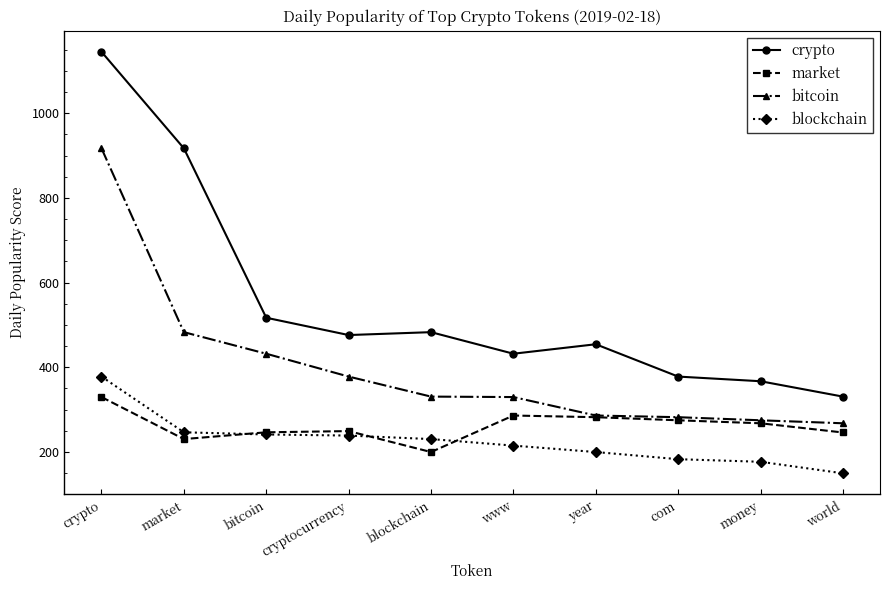

The blockchain series shows 61.0 at com. True or false?

False